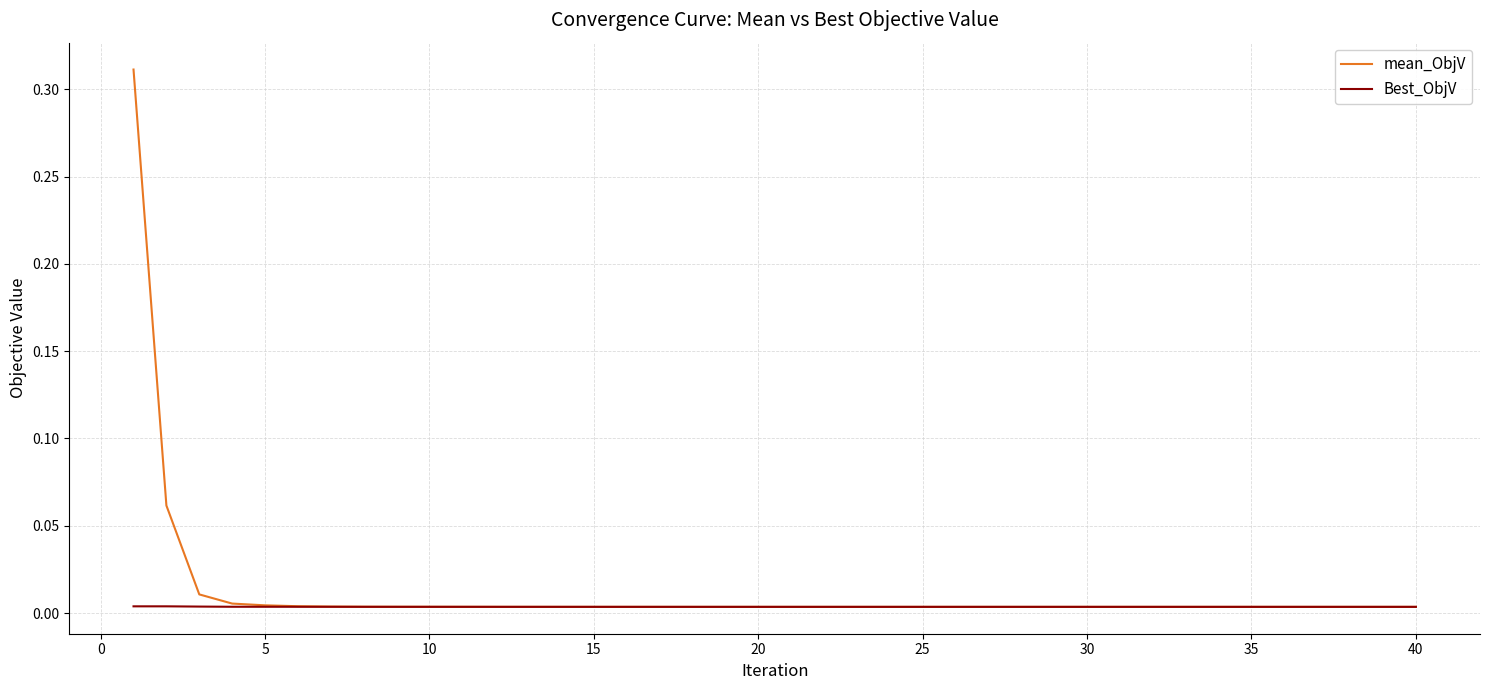

Is this an area chart (filled region under the line)?

No